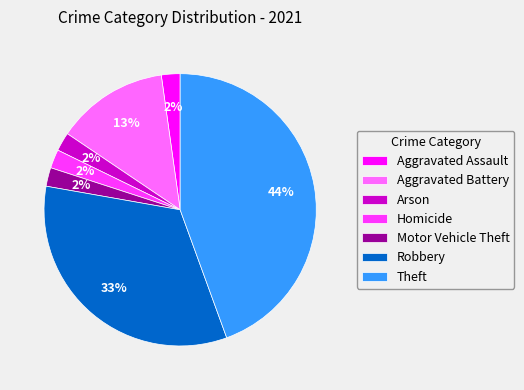

How many slices are in this pie chart?

7